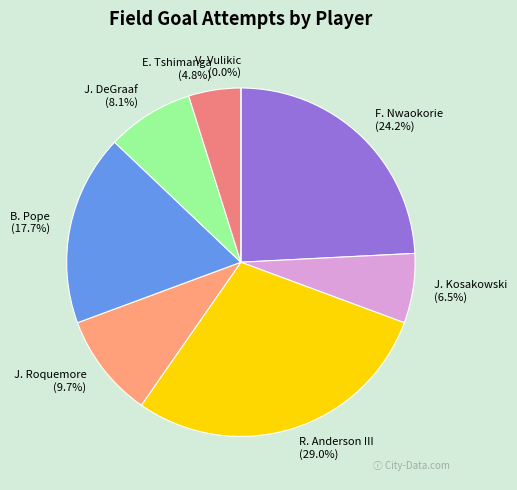

How much of the chart is everything except B. Pope?

82.3%